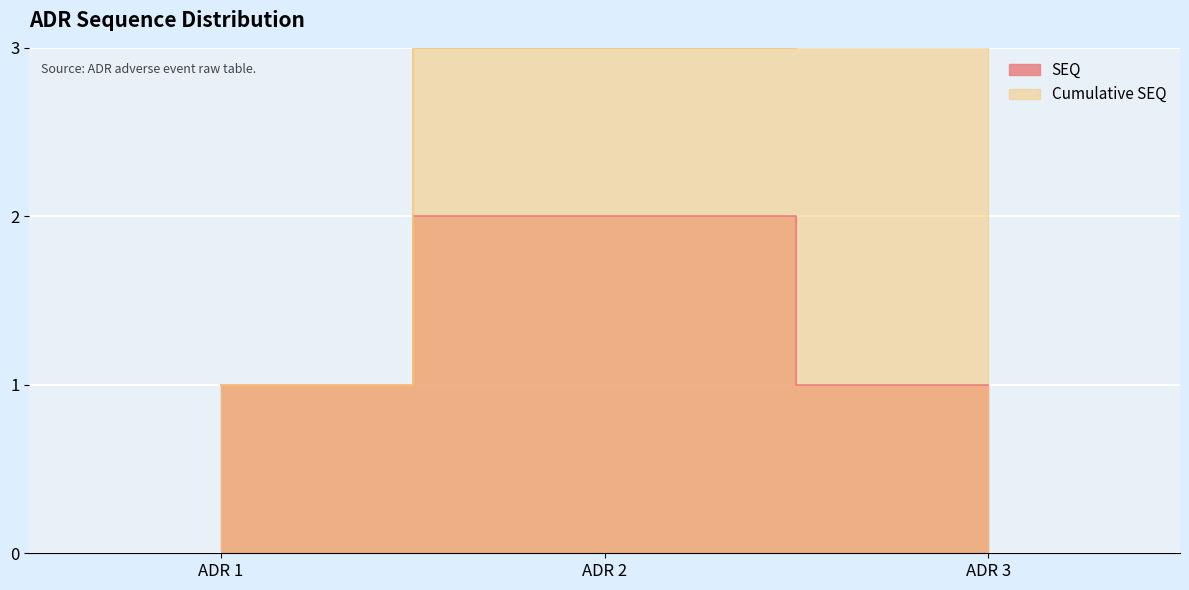

What is the value of the 2nd point from the left?

2